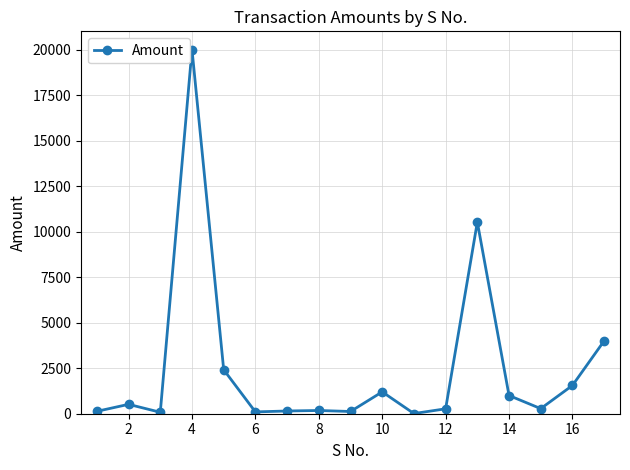

What is the maximum value shown in the chart?

20000.0